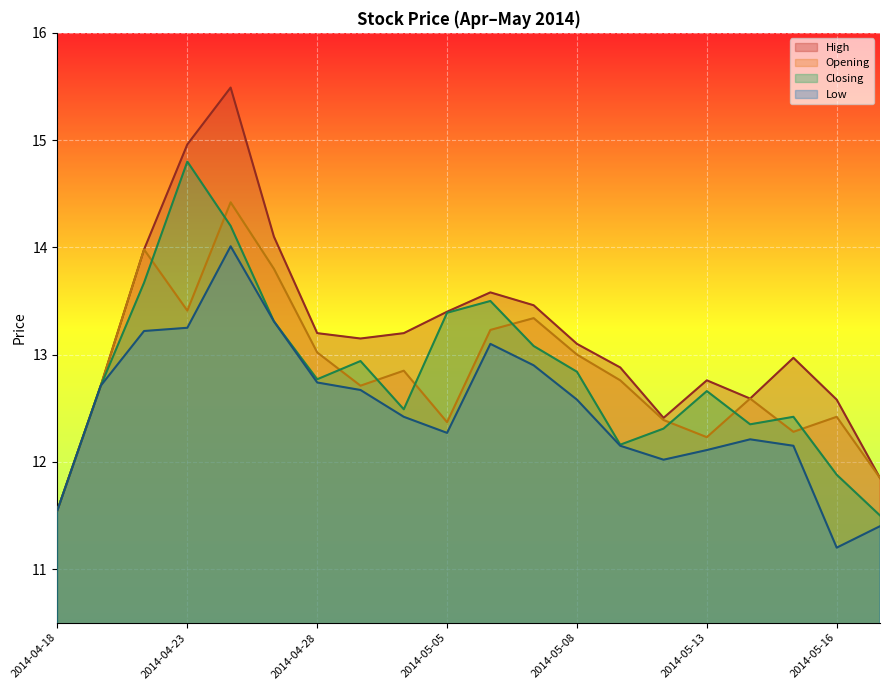

What is the sum of all Closing values?

256.5